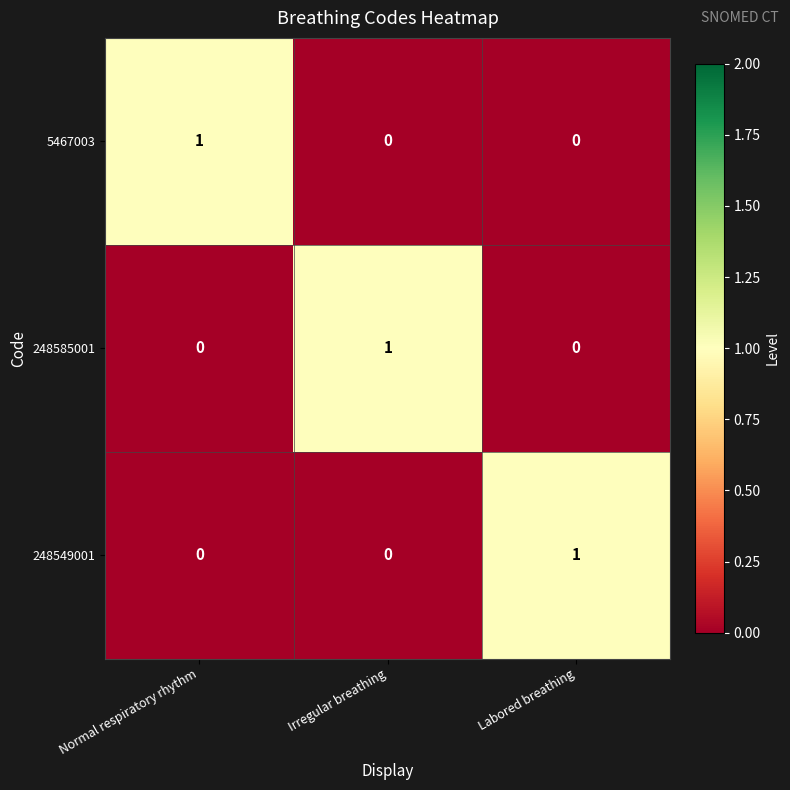

The value of 5467003 at Irregular breathing is -1. True or false?

False